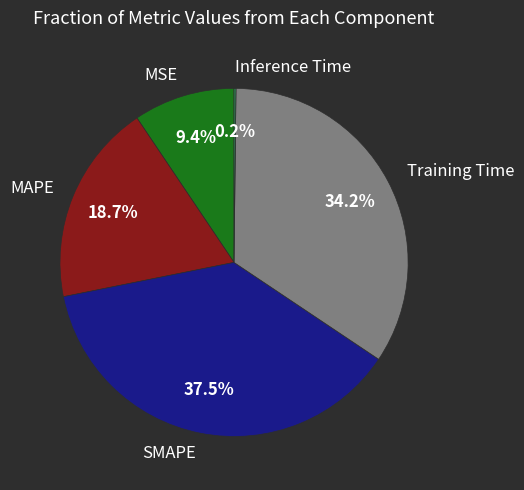

What percentage is NOT represented by Training Time?

65.8%